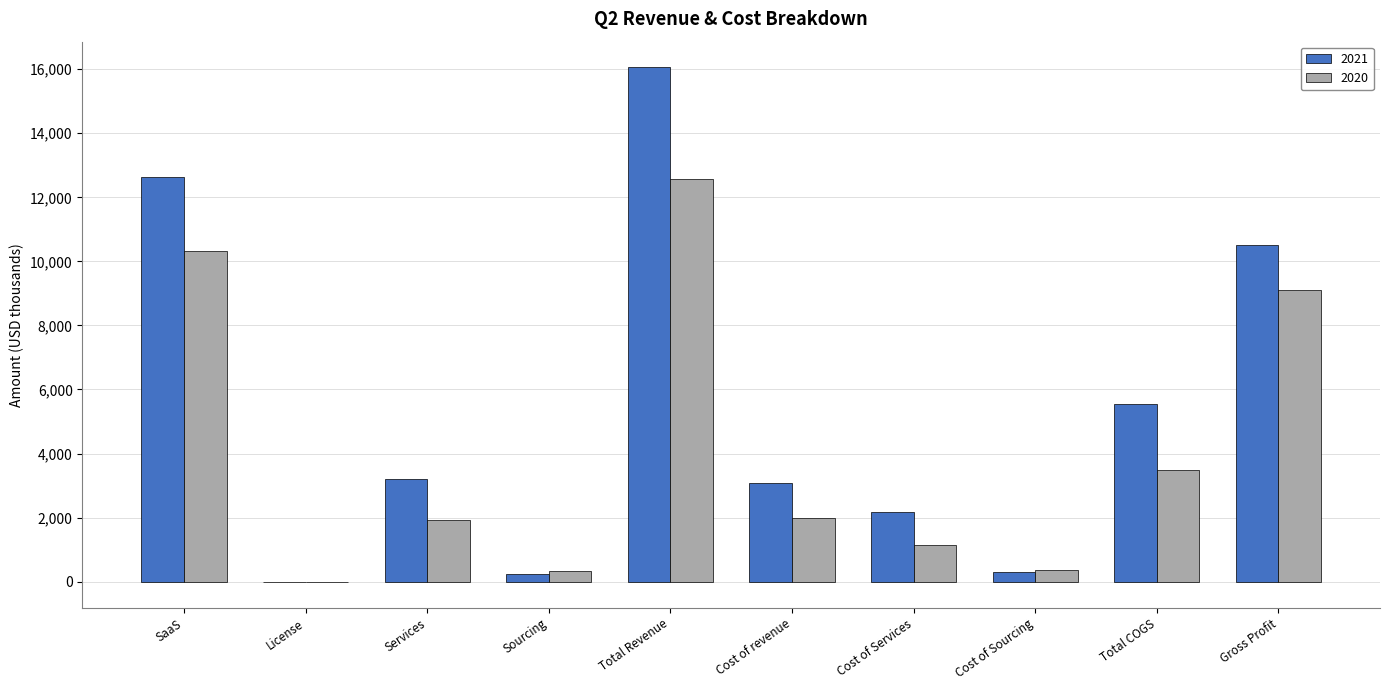

Which category has the highest value across all series?

Total Revenue